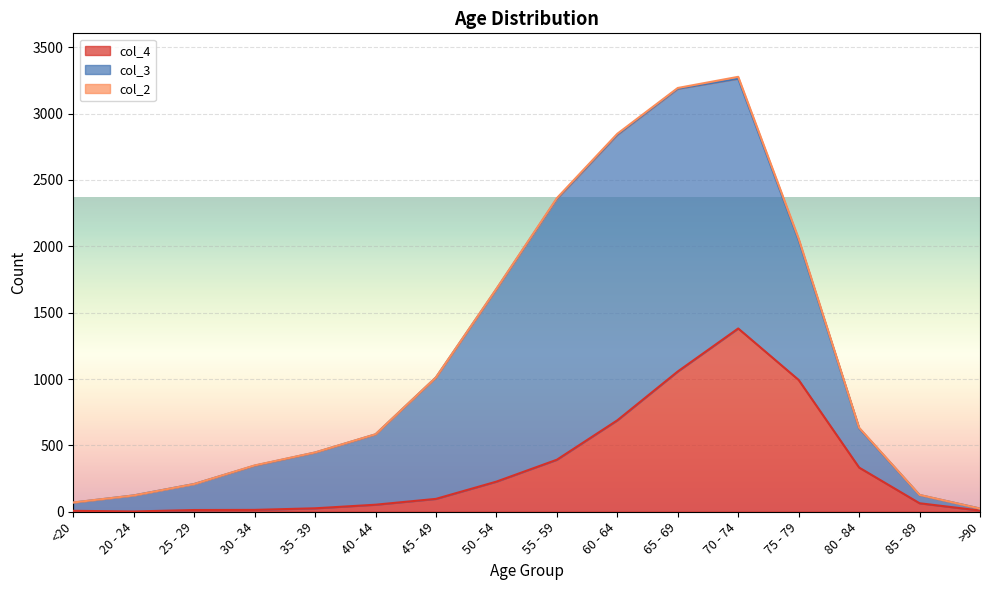

Which category has the highest value in the col_4 series?

70 - 74